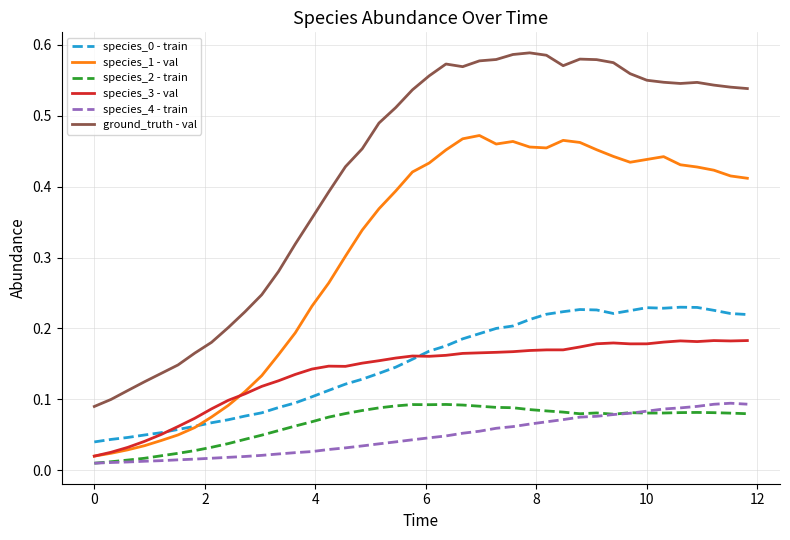

Does the chart have visible grid lines?

Yes